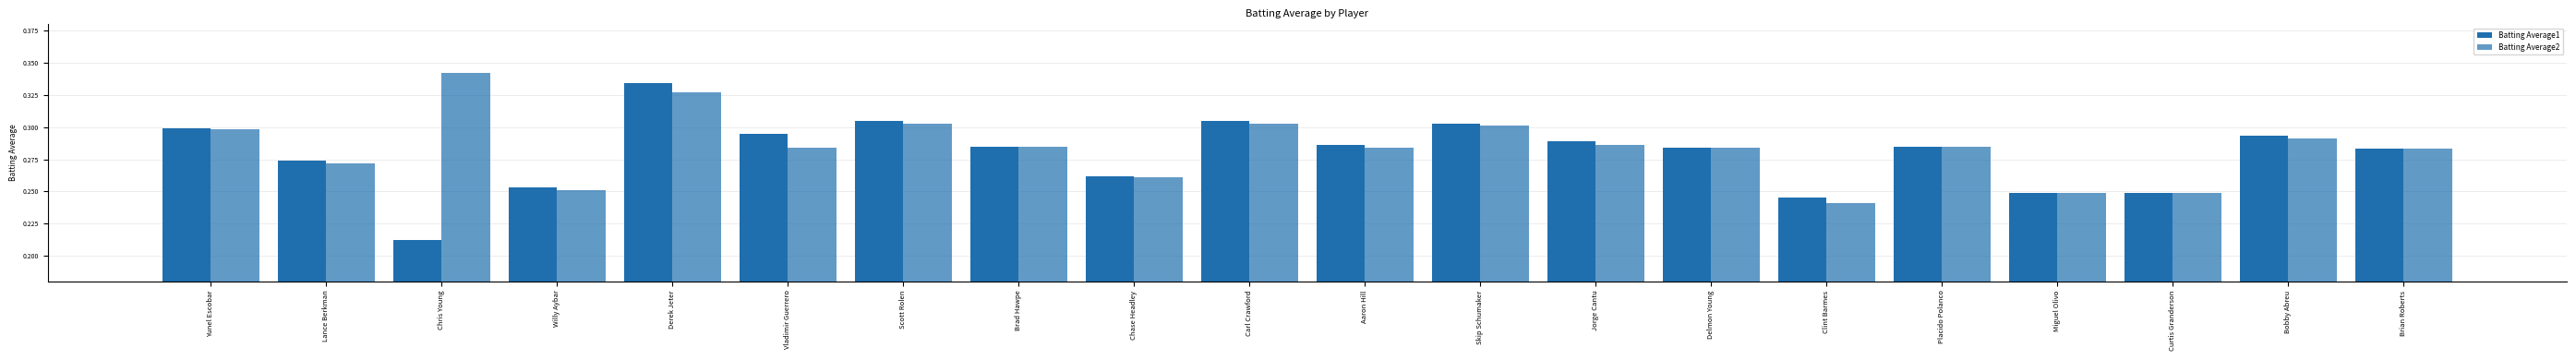

List the labels in order of Batting Average2 value, smallest first.

Clint Barmes, Miguel Olivo, Curtis Granderson, Willy Aybar, Chase Headley, Lance Berkman, Brian Roberts, Vladimir Guerrero, Aaron Hill, Delmon Young, Brad Hawpe, Placido Polanco, Jorge Cantu, Bobby Abreu, Yunel Escobar, Skip Schumaker, Scott Rolen, Carl Crawford, Derek Jeter, Chris Young